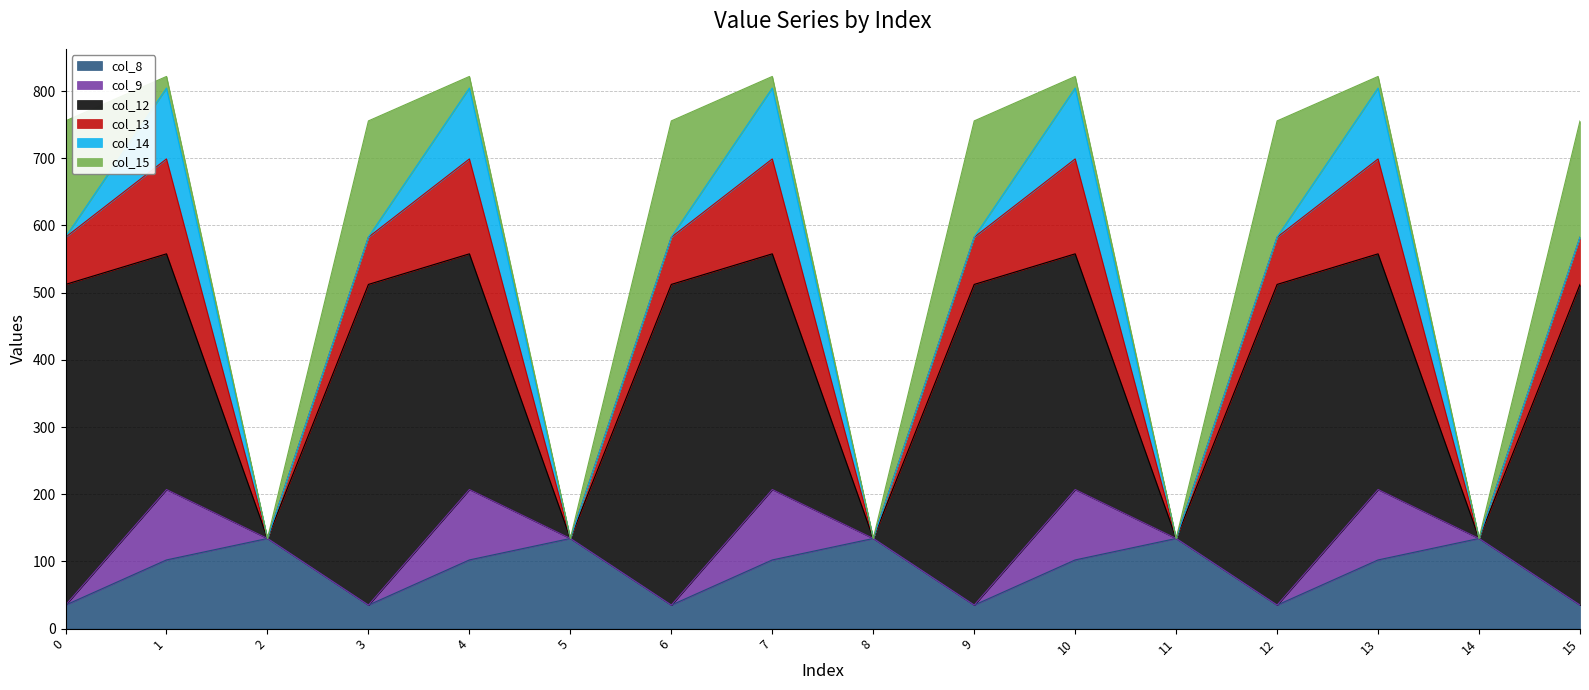

The value of col_8 at 3 is 35.0. True or false?

True